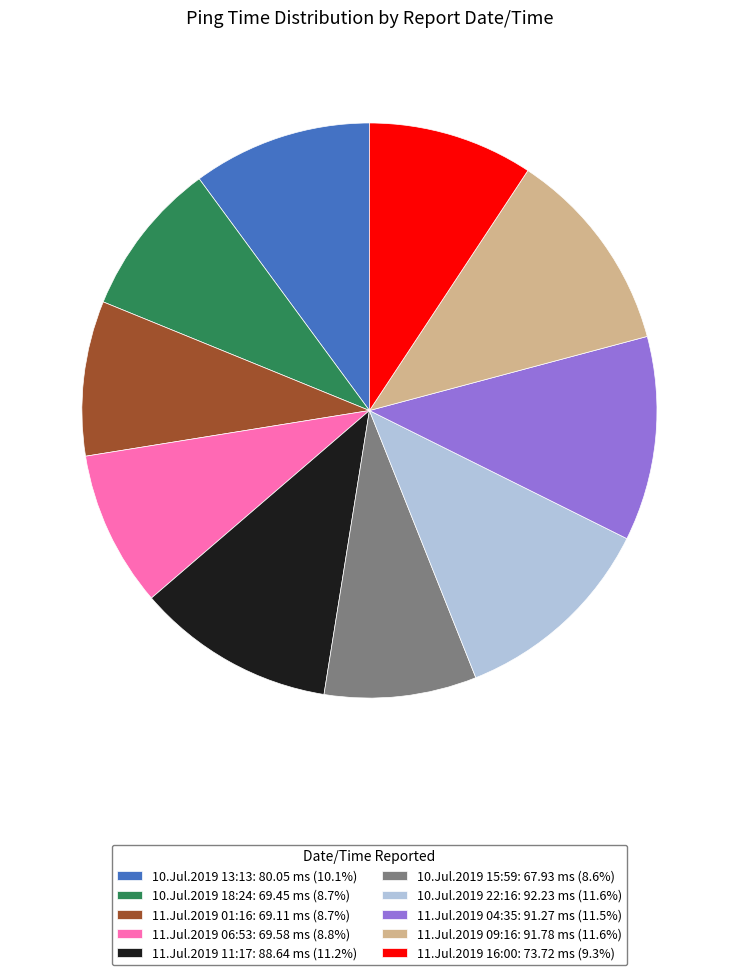

Approximately how many times larger is the value at 11.Jul.2019 09:16: 91.78 ms (11.6%) compared to 11.Jul.2019 11:17: 88.64 ms (11.2%)?

1.0